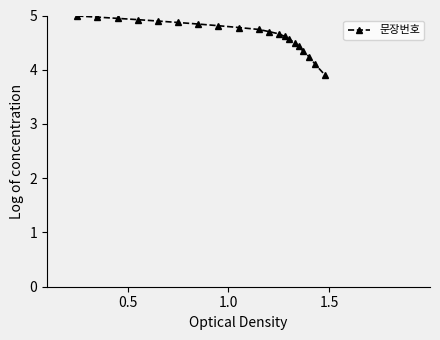

What is the sum of all values?

92.8